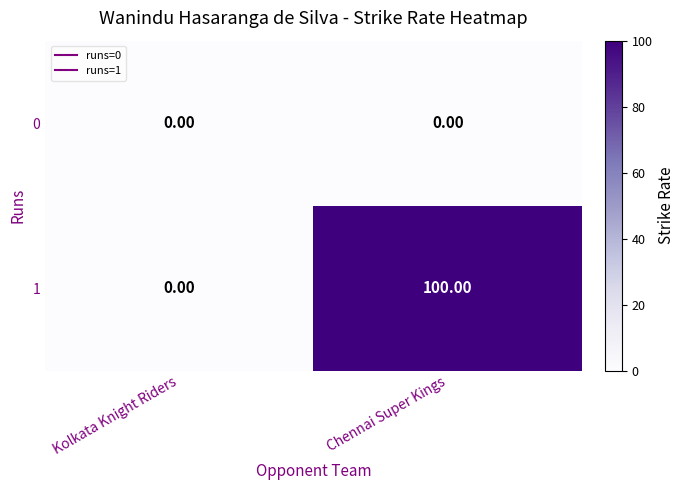

Count the number of categories in the chart.

2